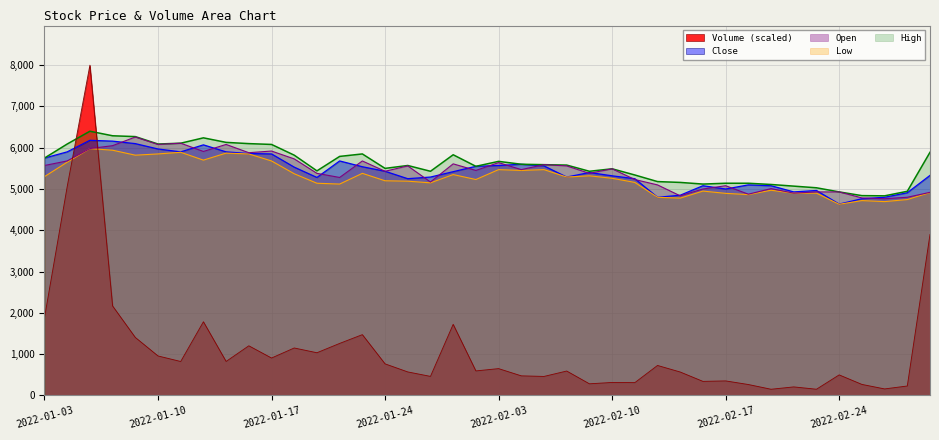

Which label corresponds to the smallest value in the chart?

2022-02-21